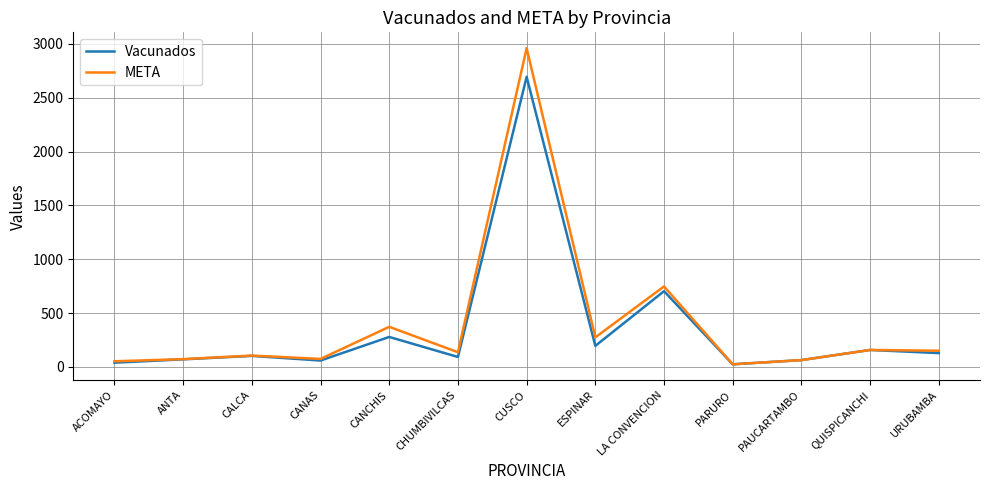

Is it true that META equals 137 at CHUMBIVILCAS?

True